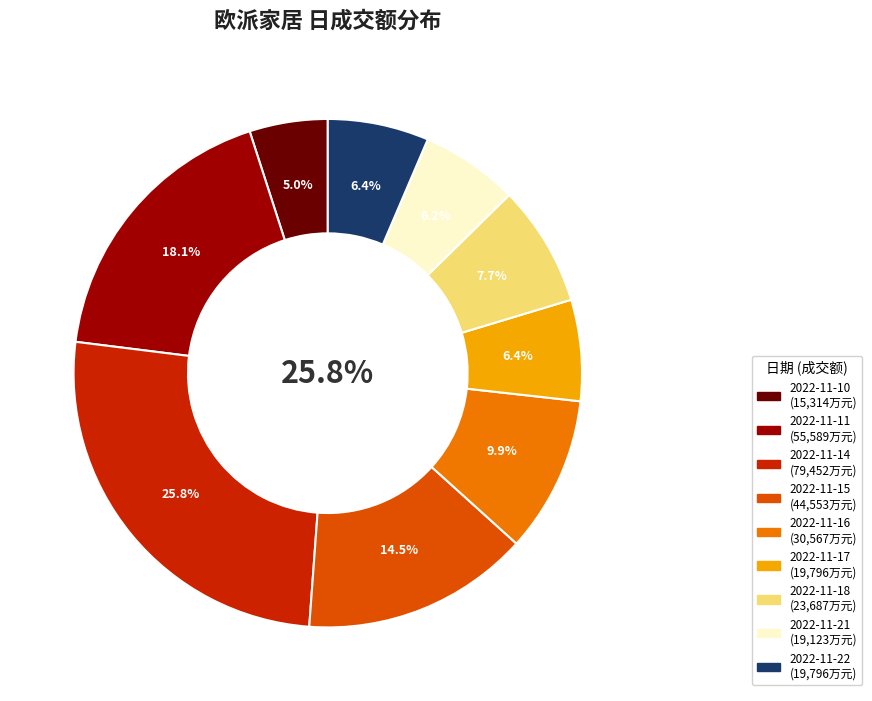

Combined, do 2022-11-10 and 2022-11-17 account for over 50%?

No